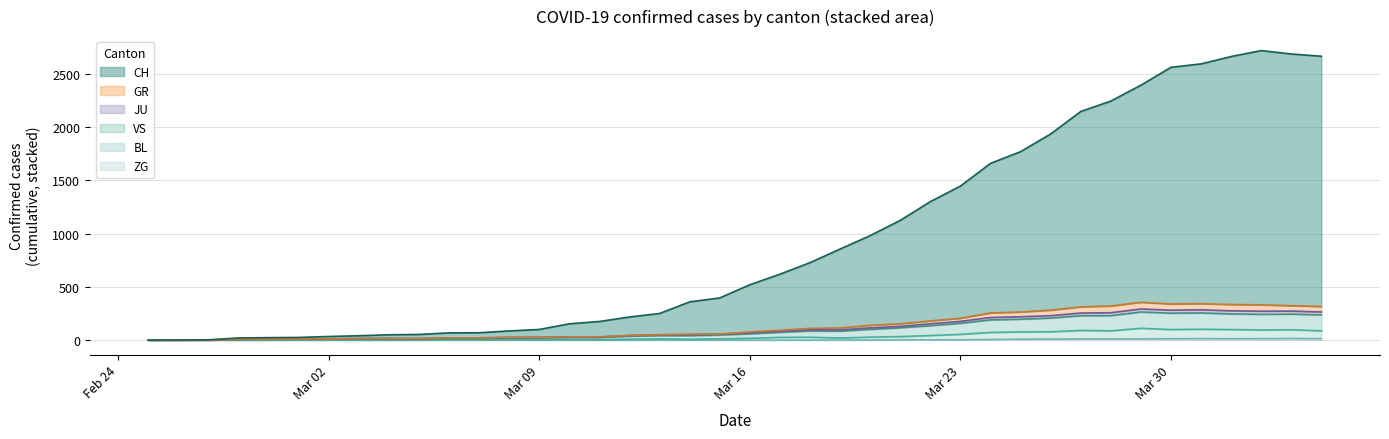

What position from the right is 2020-02-28?

37